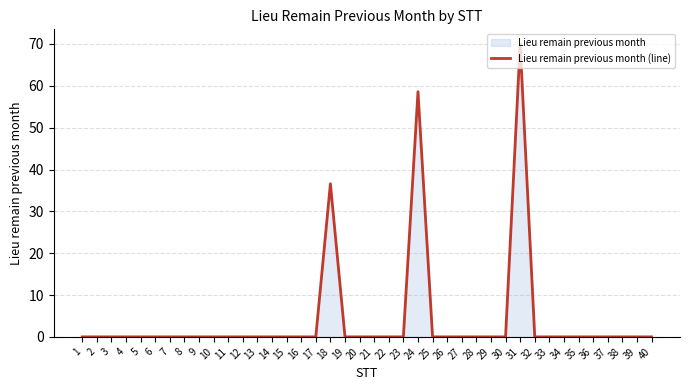

At which category does the chart reach its minimum across all series?

1